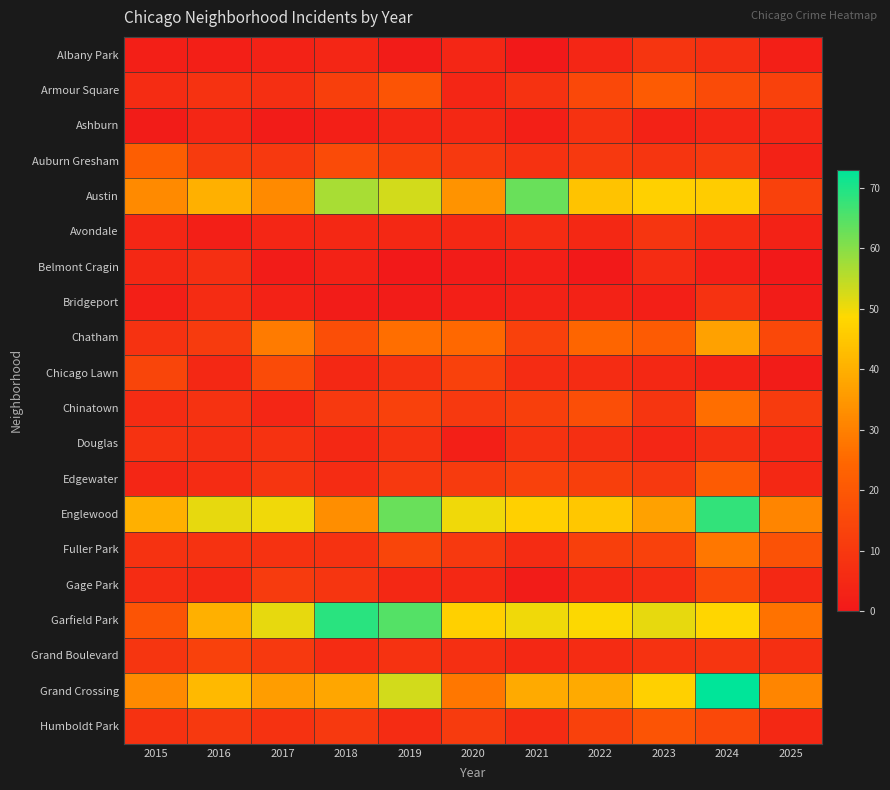

Reading right to left, extract all data points from this chart.

Albany Park: 2025=2	2024=7	2023=9	2022=4	2021=0	2020=4	2019=1	2018=4	2017=3	2016=2	2015=2
Armour Square: 2025=13	2024=16	2023=21	2022=15	2021=8	2020=4	2019=19	2018=12	2017=7	2016=8	2015=6
Ashburn: 2025=4	2024=4	2023=3	2022=8	2021=2	2020=5	2019=4	2018=2	2017=1	2016=4	2015=1
Auburn Gresham: 2025=3	2024=10	2023=9	2022=10	2021=8	2020=10	2019=12	2018=16	2017=10	2016=11	2015=22
Austin: 2025=13	2024=46	2023=47	2022=44	2021=63	2020=34	2019=53	2018=57	2017=32	2016=40	2015=32
Avondale: 2025=3	2024=6	2023=9	2022=5	2021=6	2020=5	2019=5	2018=5	2017=4	2016=2	2015=4
Belmont Cragin: 2025=0	2024=2	2023=6	2022=0	2021=2	2020=1	2019=0	2018=3	2017=1	2016=7	2015=5
Bridgeport: 2025=1	2024=8	2023=2	2022=3	2021=3	2020=2	2019=1	2018=1	2017=3	2016=6	2015=2
Chatham: 2025=15	2024=37	2023=21	2022=24	2021=13	2020=25	2019=26	2018=17	2017=29	2016=11	2015=8
Chicago Lawn: 2025=1	2024=3	2023=5	2022=6	2021=6	2020=13	2019=8	2018=5	2017=16	2016=5	2015=14
Chinatown: 2025=11	2024=26	2023=9	2022=17	2021=12	2020=10	2019=13	2018=10	2017=4	2016=8	2015=6
Douglas: 2025=4	2024=7	2023=4	2022=7	2021=8	2020=2	2019=8	2018=5	2017=8	2016=7	2015=8
Edgewater: 2025=5	2024=21	2023=10	2022=12	2021=13	2020=11	2019=10	2018=6	2017=9	2016=6	2015=4
Englewood: 2025=31	2024=68	2023=37	2022=45	2021=47	2020=50	2019=63	2018=33	2017=50	2016=51	2015=40
Fuller Park: 2025=18	2024=28	2023=13	2022=12	2021=6	2020=10	2019=14	2018=8	2017=8	2016=8	2015=8
Gage Park: 2025=5	2024=15	2023=6	2022=5	2021=1	2020=5	2019=5	2018=9	2017=11	2016=5	2015=6
Garfield Park: 2025=27	2024=48	2023=51	2022=49	2021=50	2020=47	2019=65	2018=69	2017=51	2016=40	2015=19
Grand Boulevard: 2025=7	2024=9	2023=8	2022=6	2021=5	2020=7	2019=8	2018=6	2017=10	2016=13	2015=9
Grand Crossing: 2025=31	2024=73	2023=47	2022=39	2021=39	2020=28	2019=53	2018=38	2017=36	2016=42	2015=32
Humboldt Park: 2025=5	2024=15	2023=19	2022=13	2021=6	2020=11	2019=6	2018=10	2017=8	2016=10	2015=8